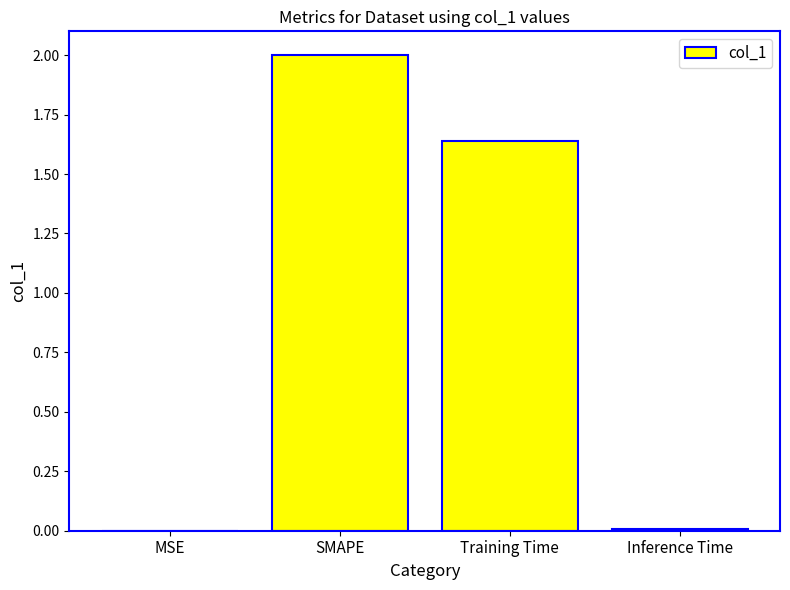

What is the sum of all values?

3.6